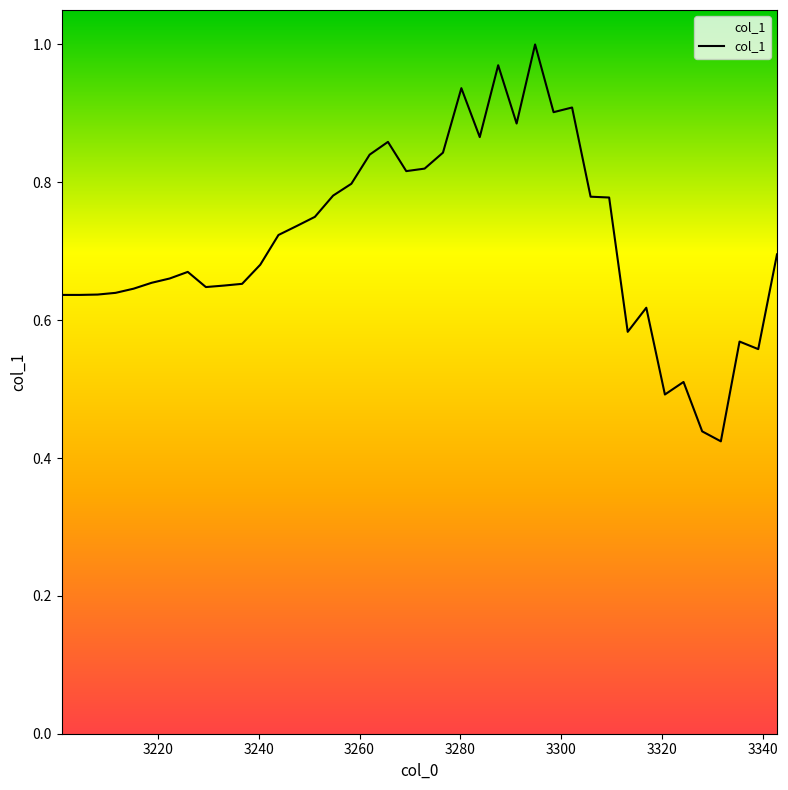

What is the maximum value shown in the chart?

1.0